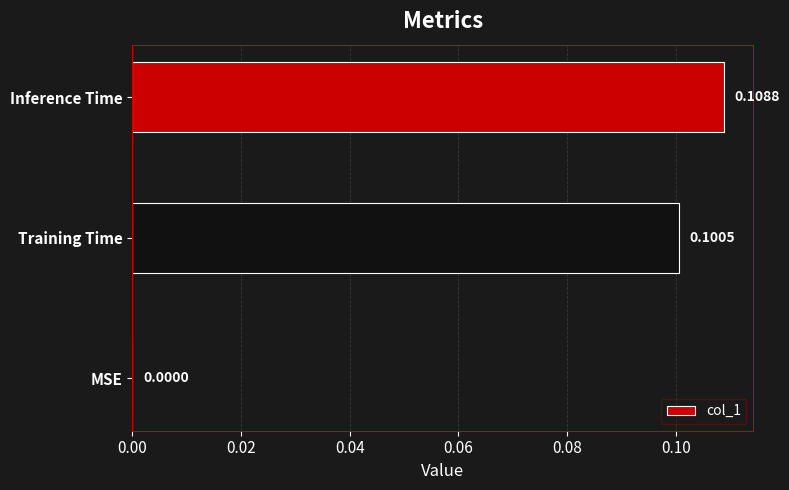

At which label is the value closest to 0?

MSE